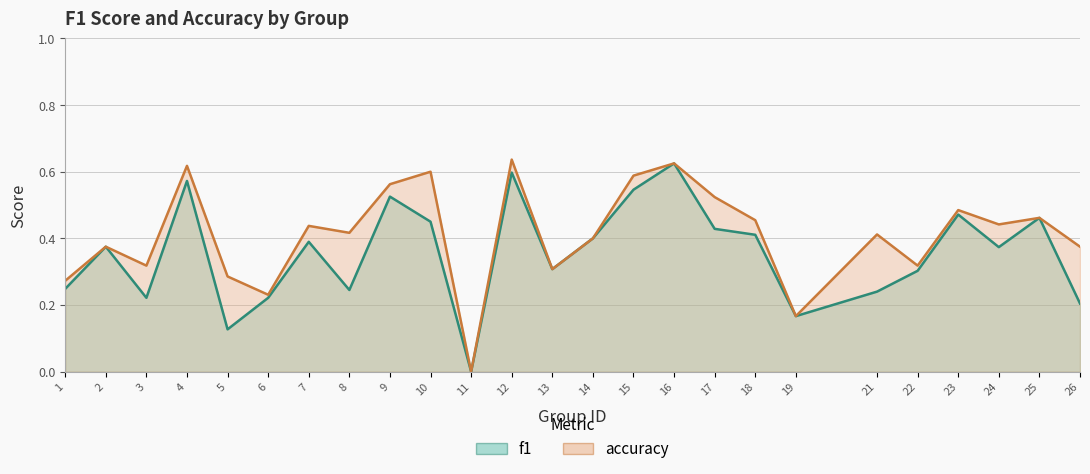

List the labels in order of accuracy value, largest first.

12, 16, 4, 10, 15, 9, 17, 23, 25, 18, 24, 7, 8, 21, 14, 2, 26, 3, 22, 13, 5, 1, 6, 19, 11